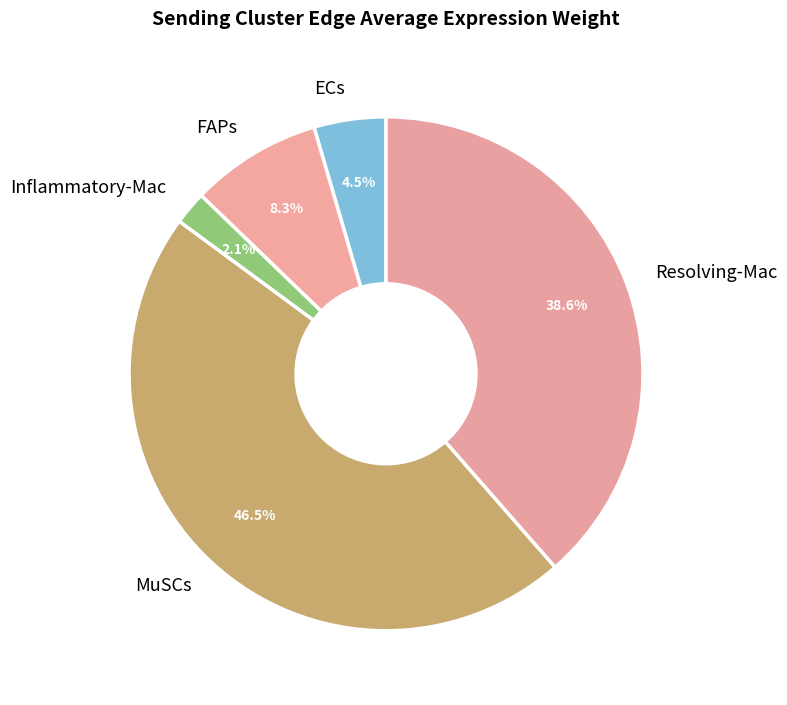

Approximately how many times larger is the value at Resolving-Mac compared to FAPs?

4.7